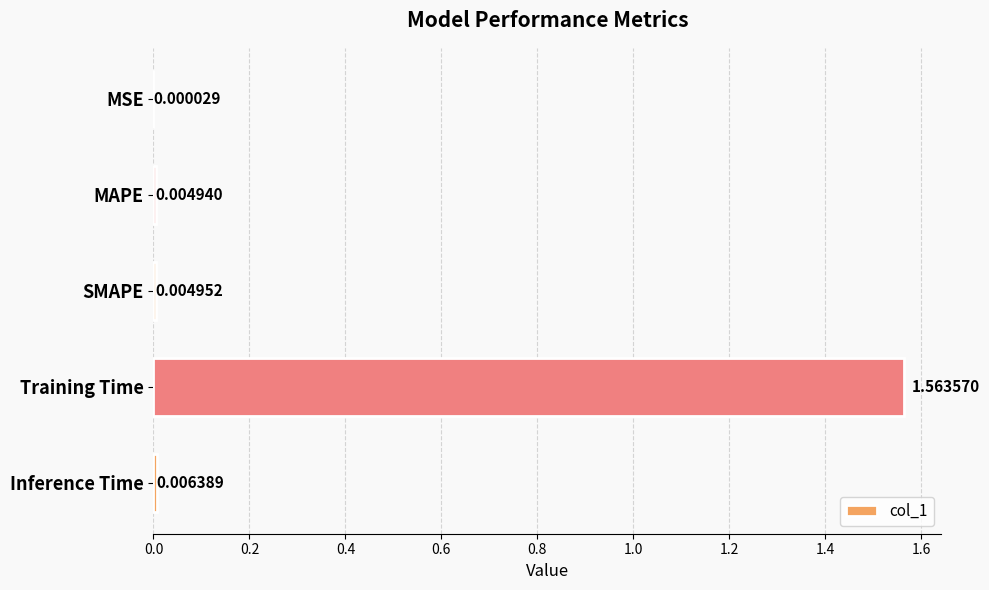

At which label is the value closest to 0?

MSE